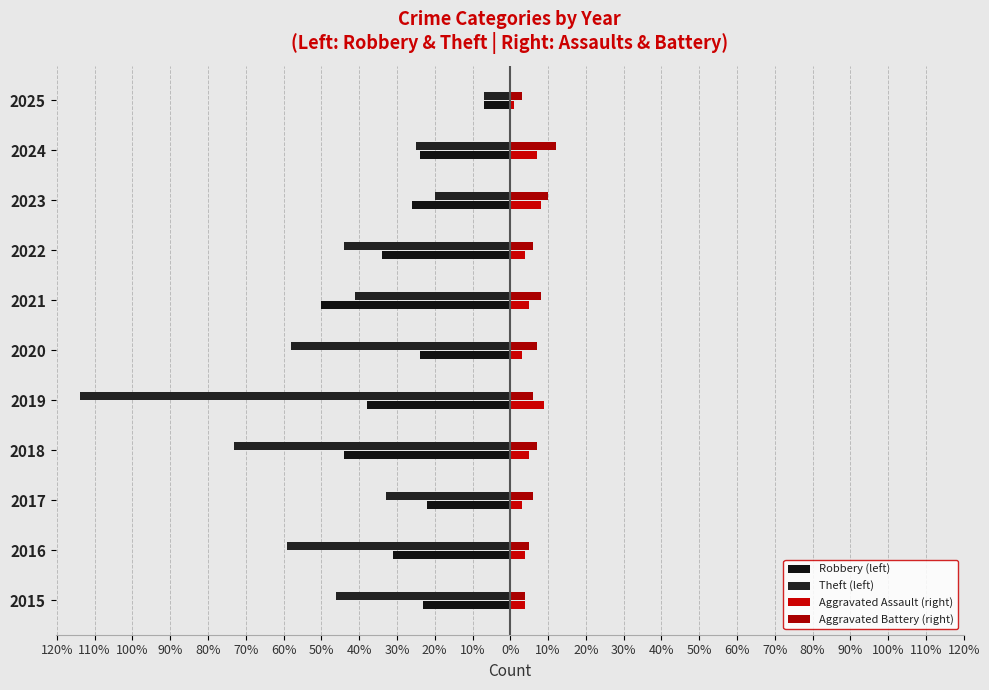

Does the chart contain stacked bars?

No